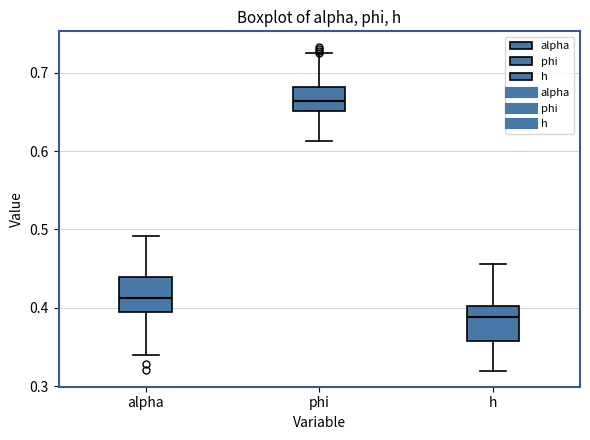

Which box's median line is the lowest?

h